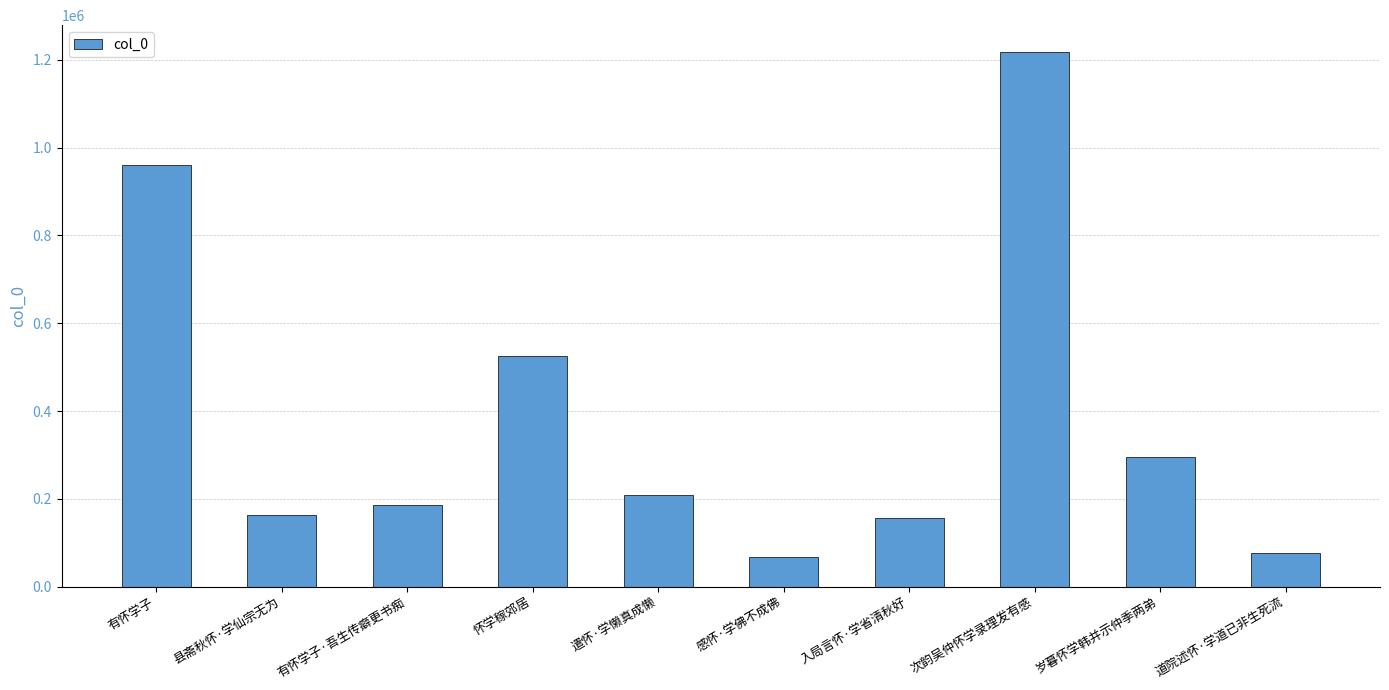

Which label corresponds to the largest value in the chart?

次韵吴仲怀学录理发有感